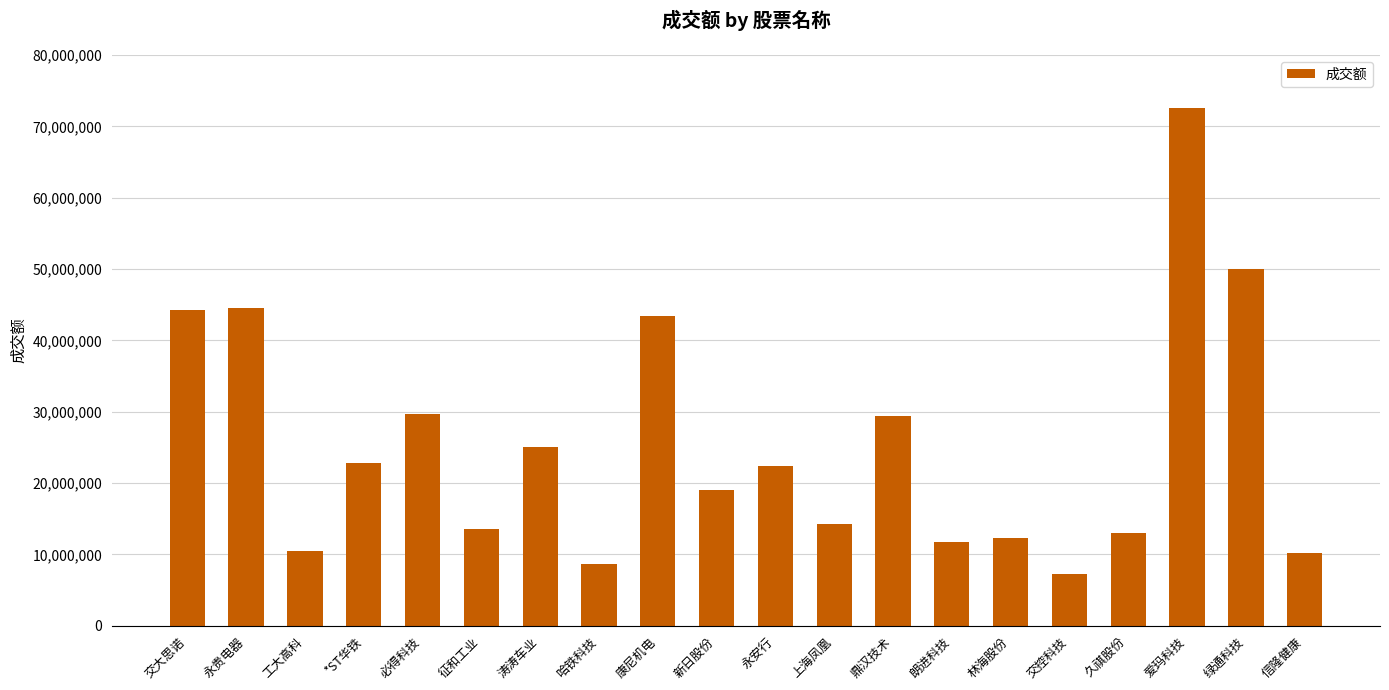

The value at *ST华铁 is 14730709. True or false?

False